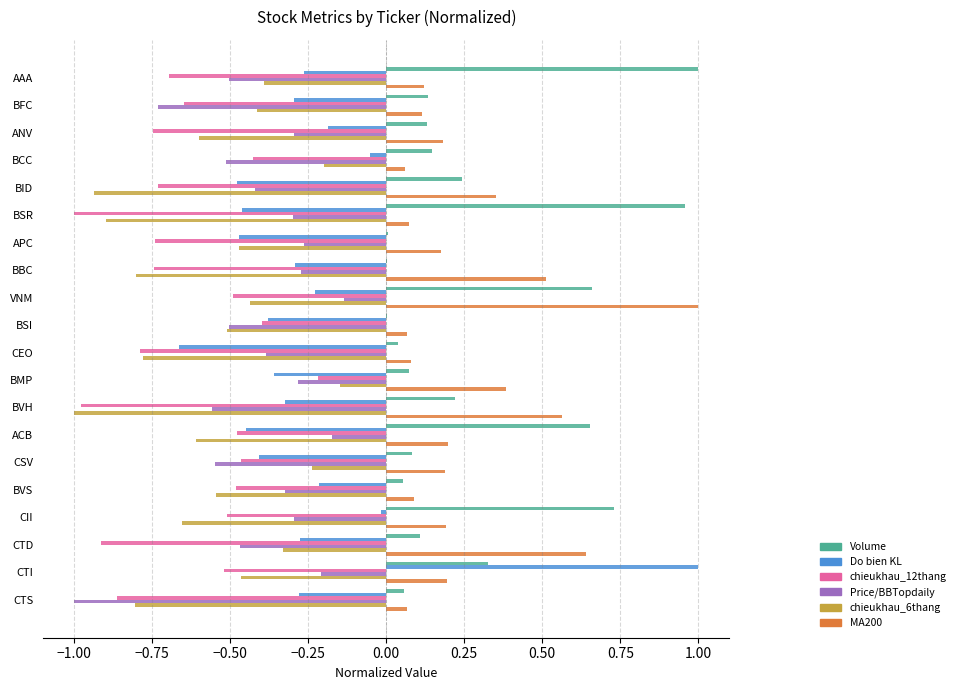

Is the value of Price/BBTopdaily at BSR greater than the value of MA200 at ANV?

No